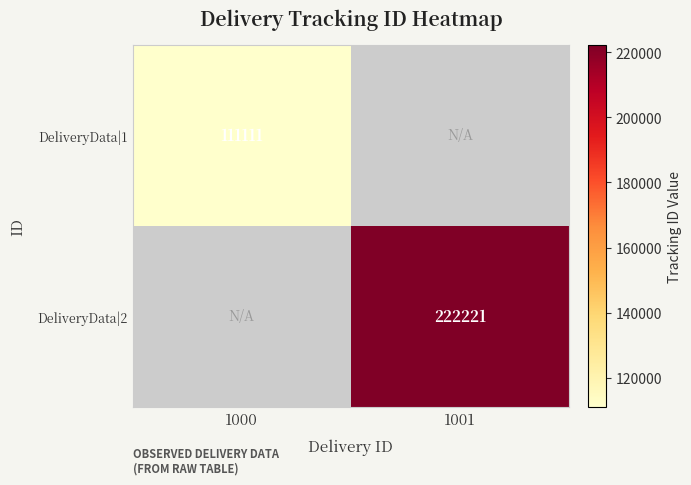

The DeliveryData|1 series shows 111111 at 1000. True or false?

True